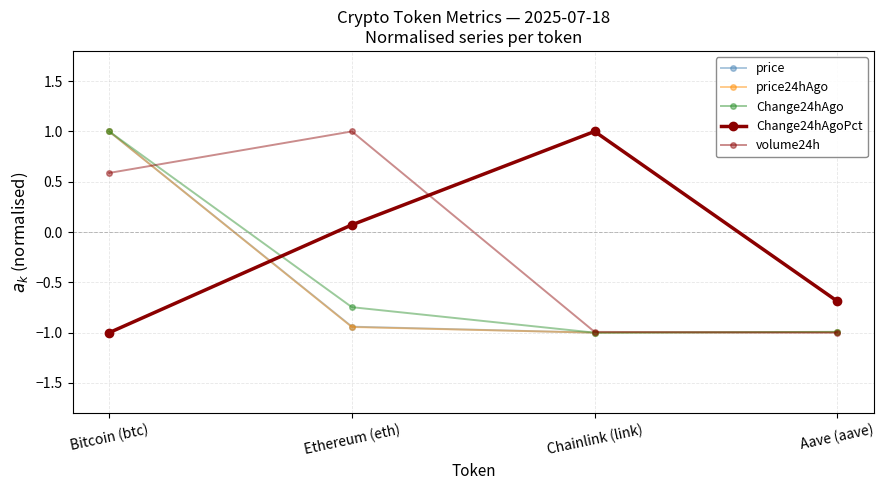

At which category does volume24h reach its first local peak?

Ethereum (eth)